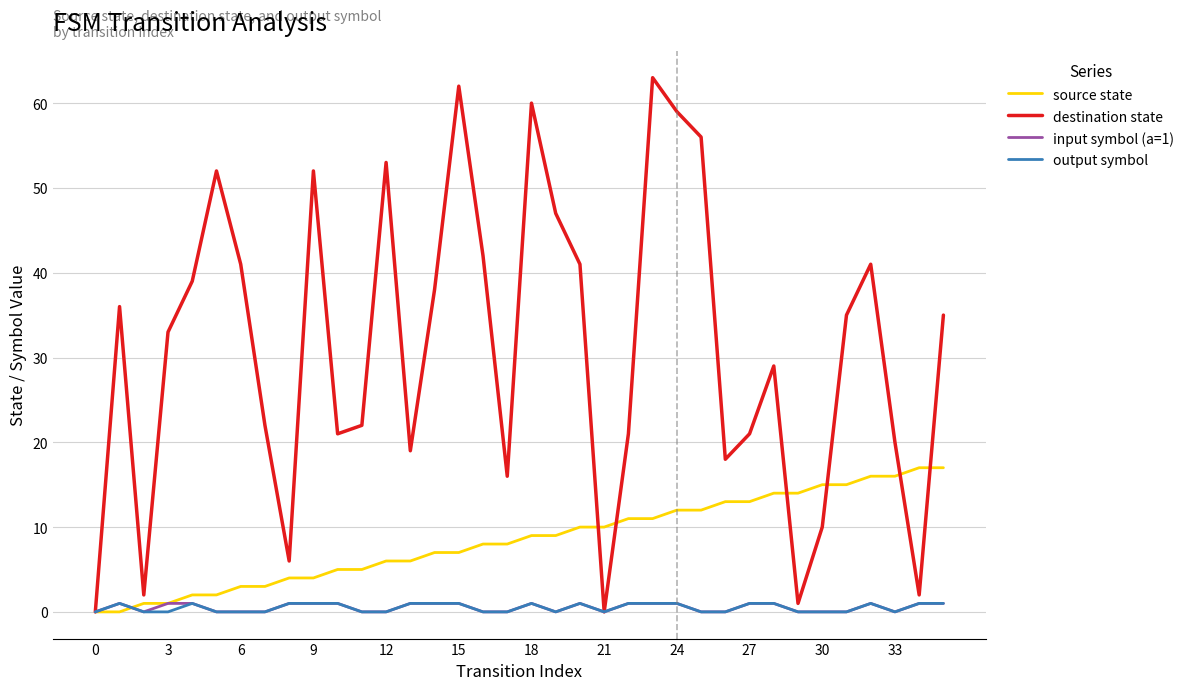

What is the highest value of the source state series?

17